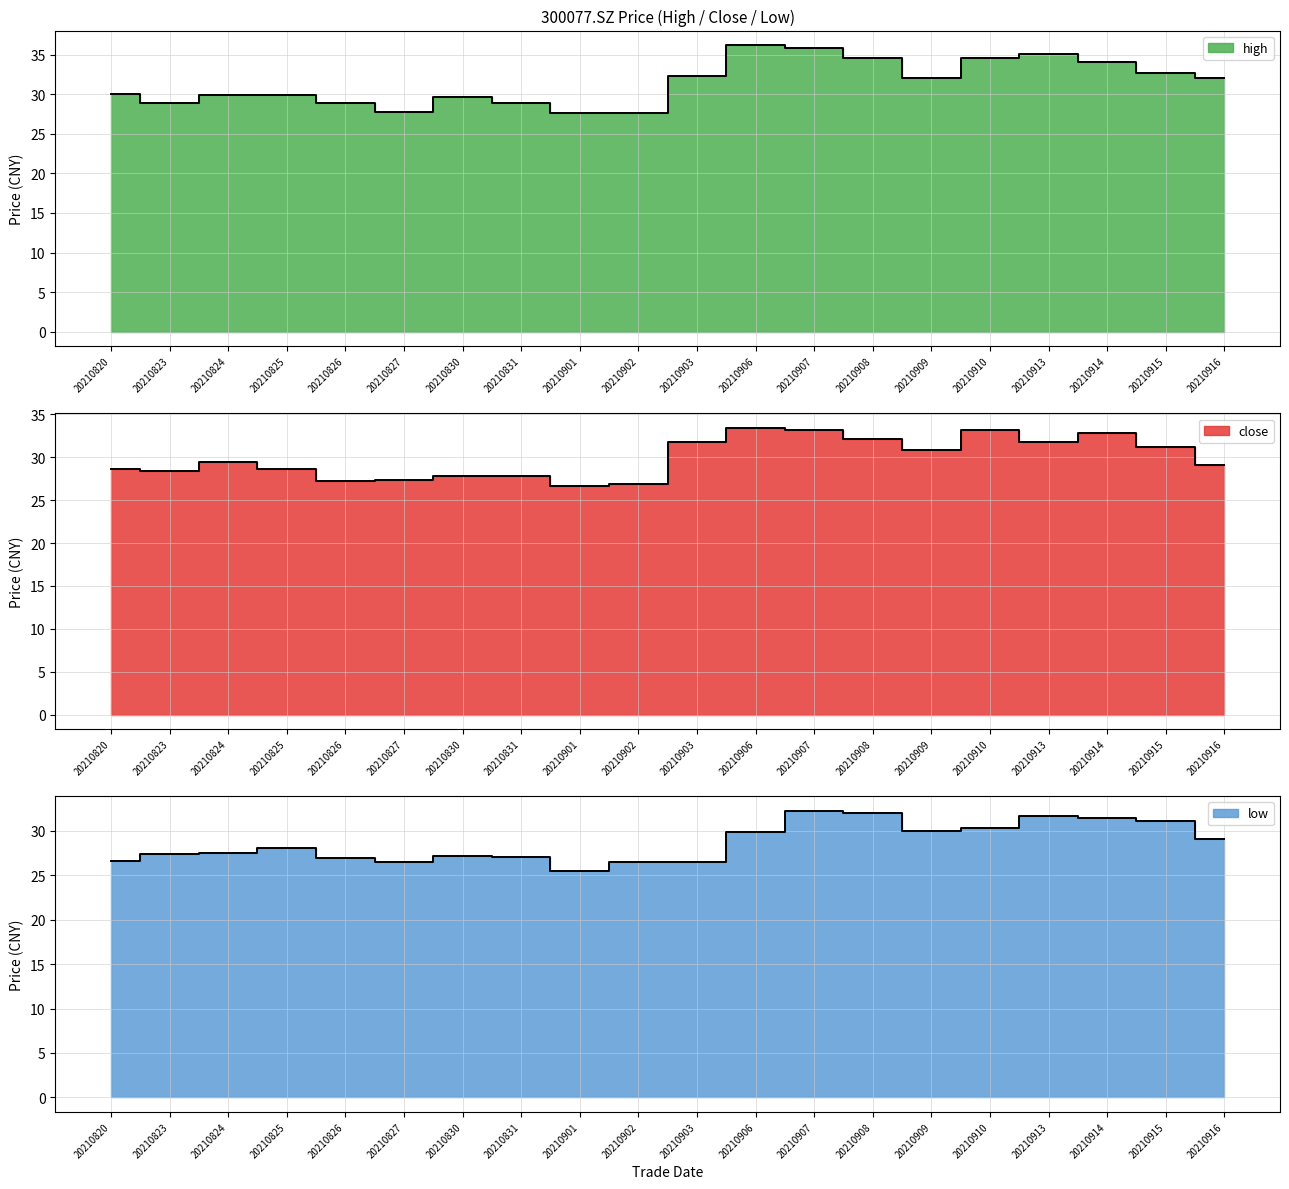

Read the low value at 20210908.

32.0